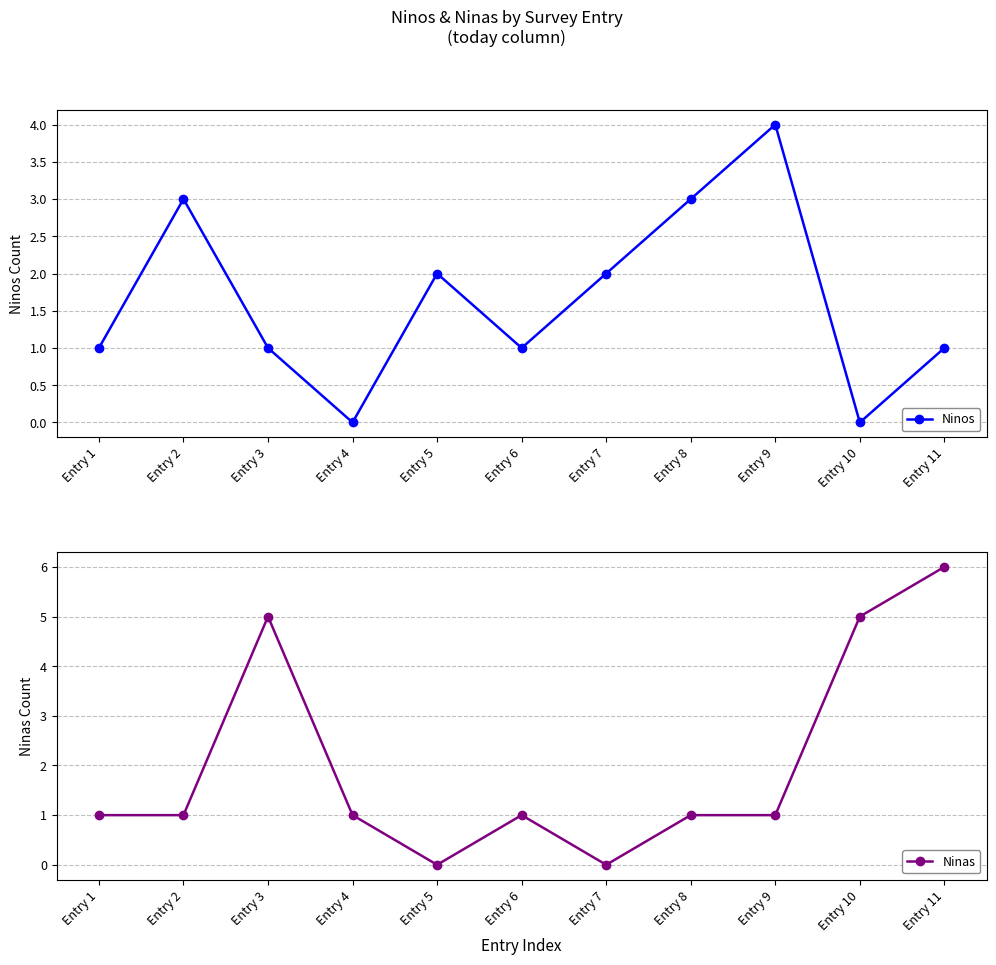

How many lines are shown in the chart?

2